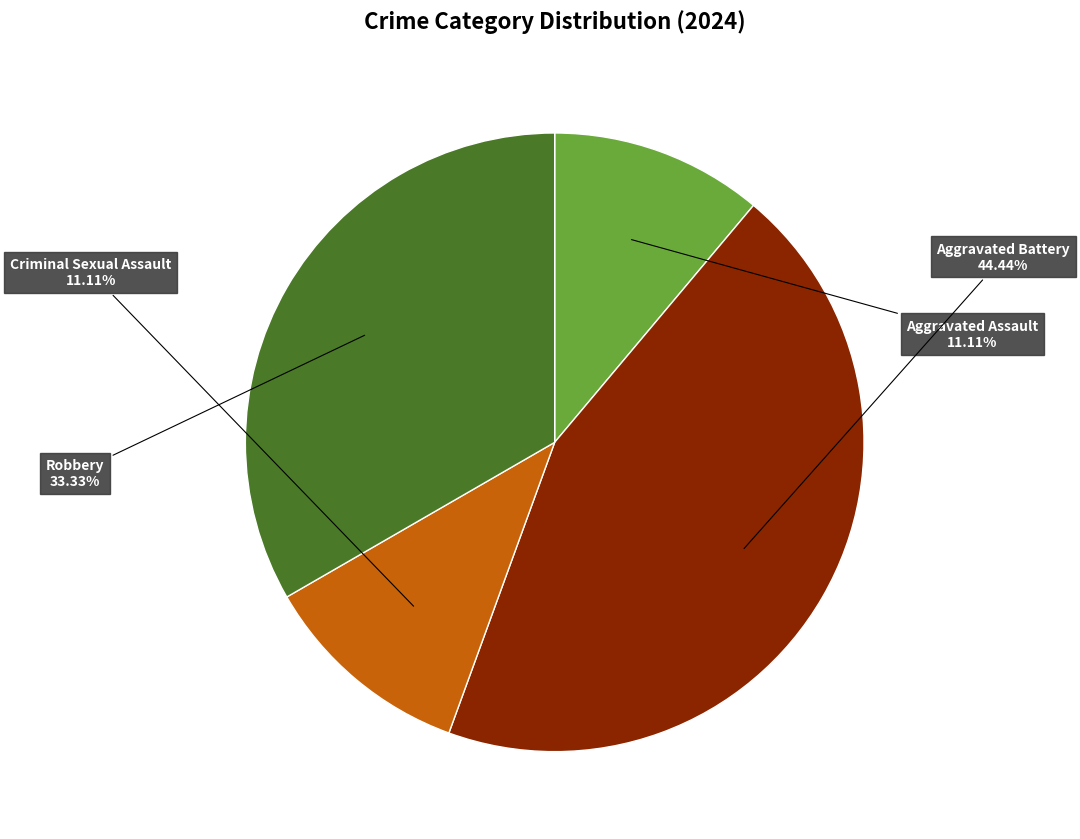

What is the ratio of the value at Robbery to the value at Criminal Sexual Assault?

3.0